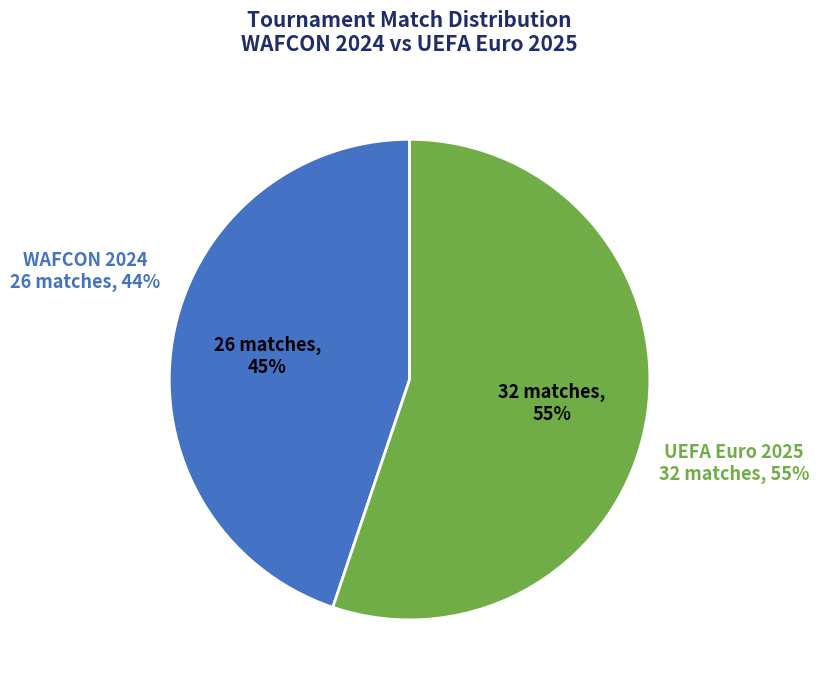

Is the sum of WAFCON 2024 and UEFA Euro 2025 greater than half?

Yes